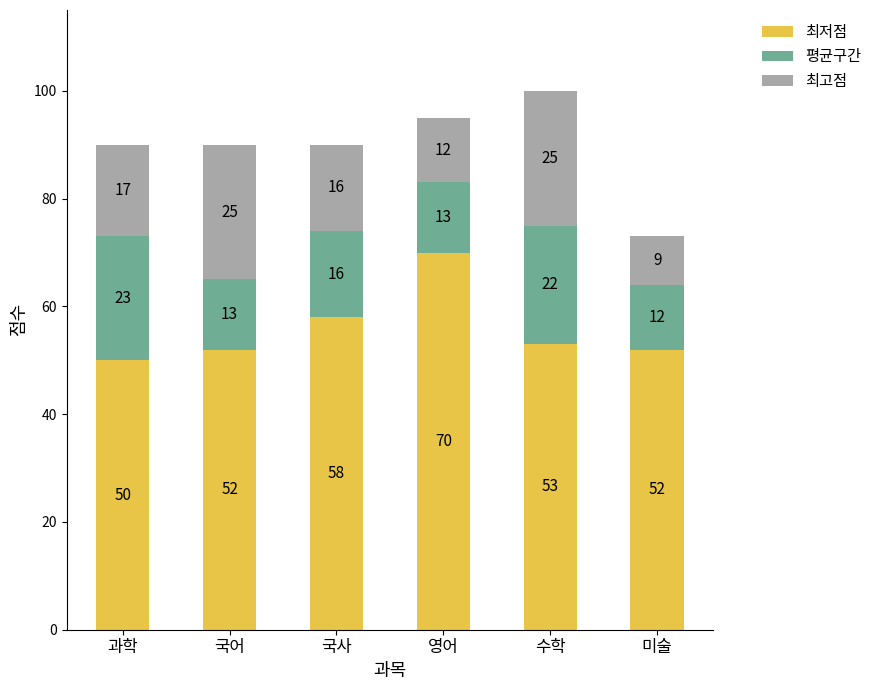

At which category is the sum across all series the highest?

수학